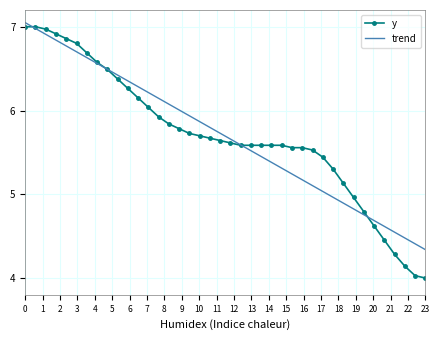

What is the lowest value of the y series?

4.0